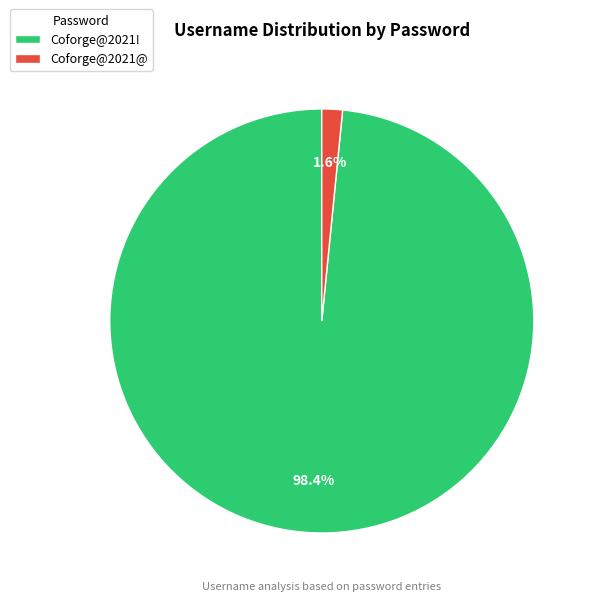

To the nearest percent, what is the average slice percentage?

50%